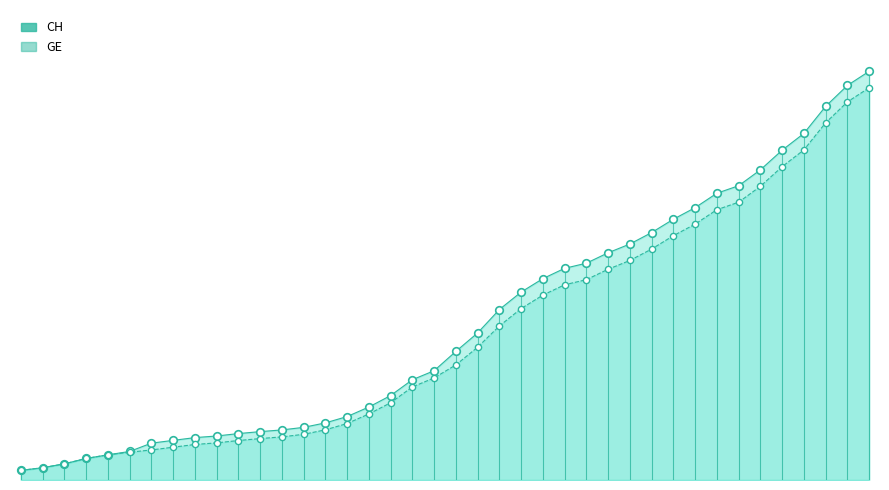

Which series has the largest total across all categories?

CH